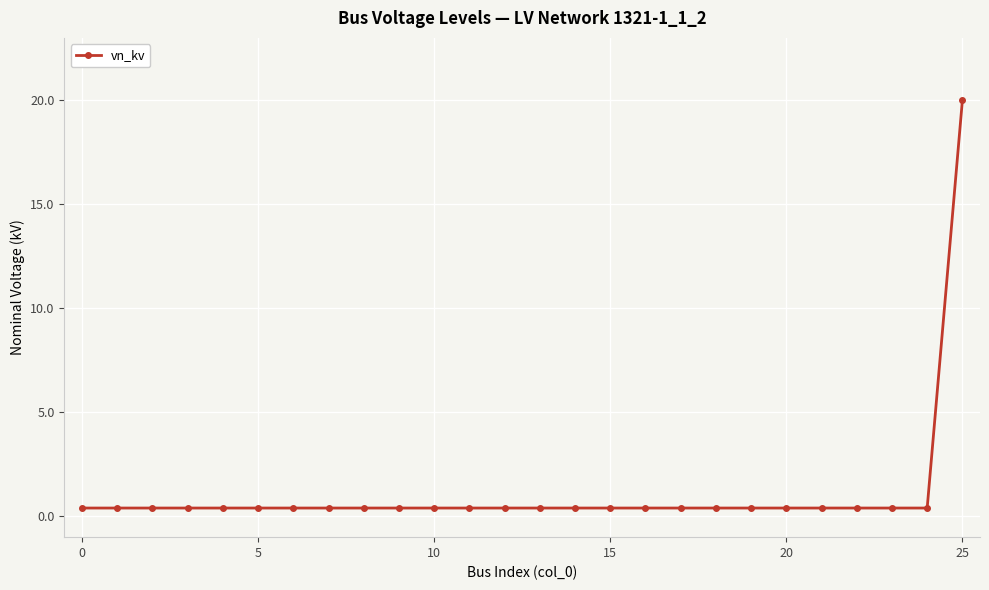

What is the greatest value displayed?

20.0